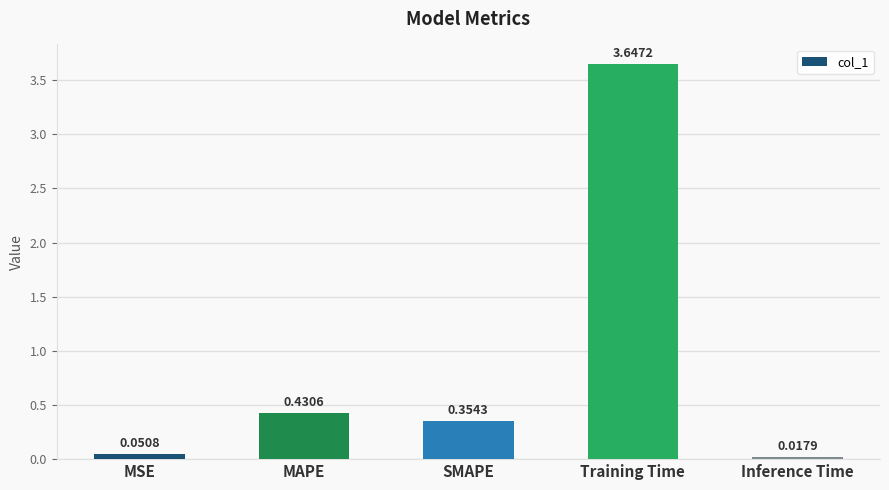

What is the label of the 4th bar from the left?

Training Time